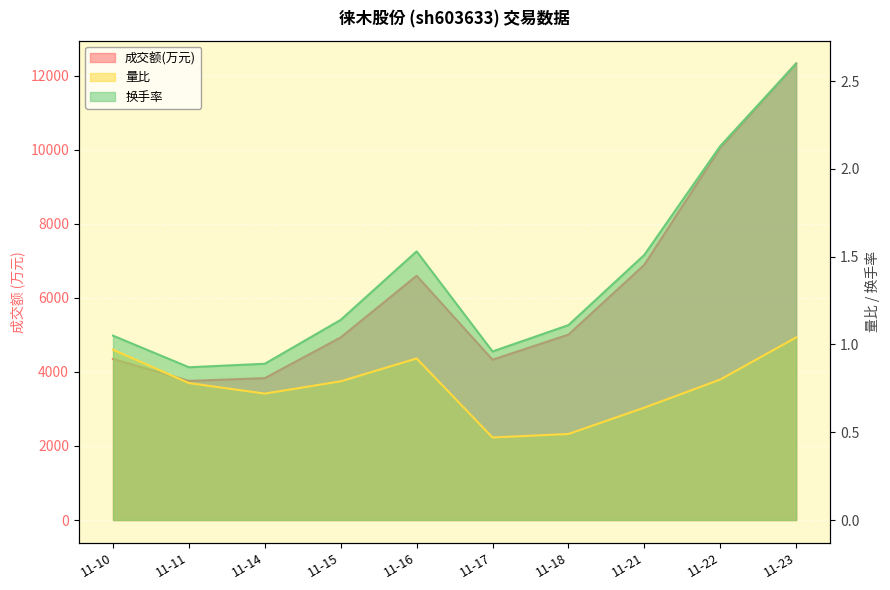

What is the sum of all 成交额(万元) values?

62070.0